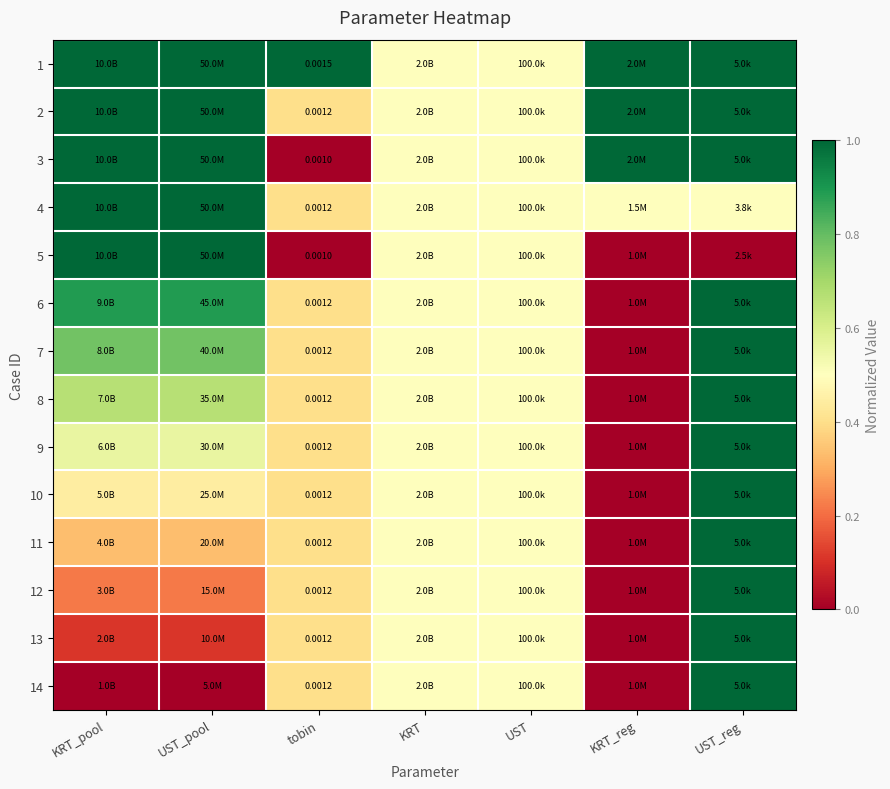

Rank the series by their maximum value, from highest to lowest.

1, 2, 3, 4, 5, 6, 7, 8, 9, 10, 11, 12, 13, 14